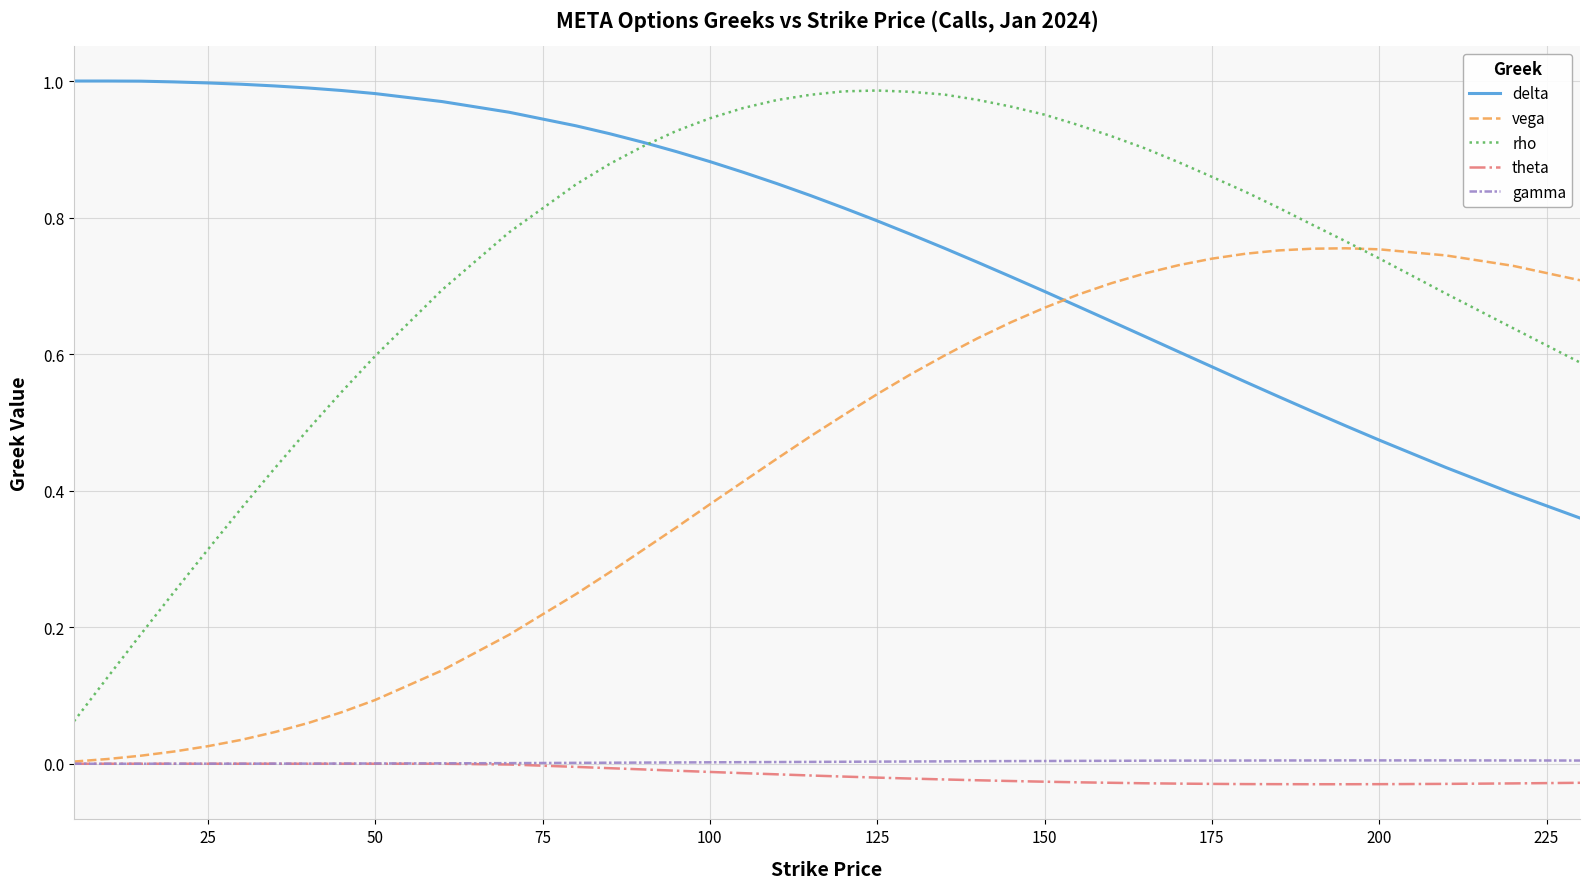

How many lines are shown in the chart?

5